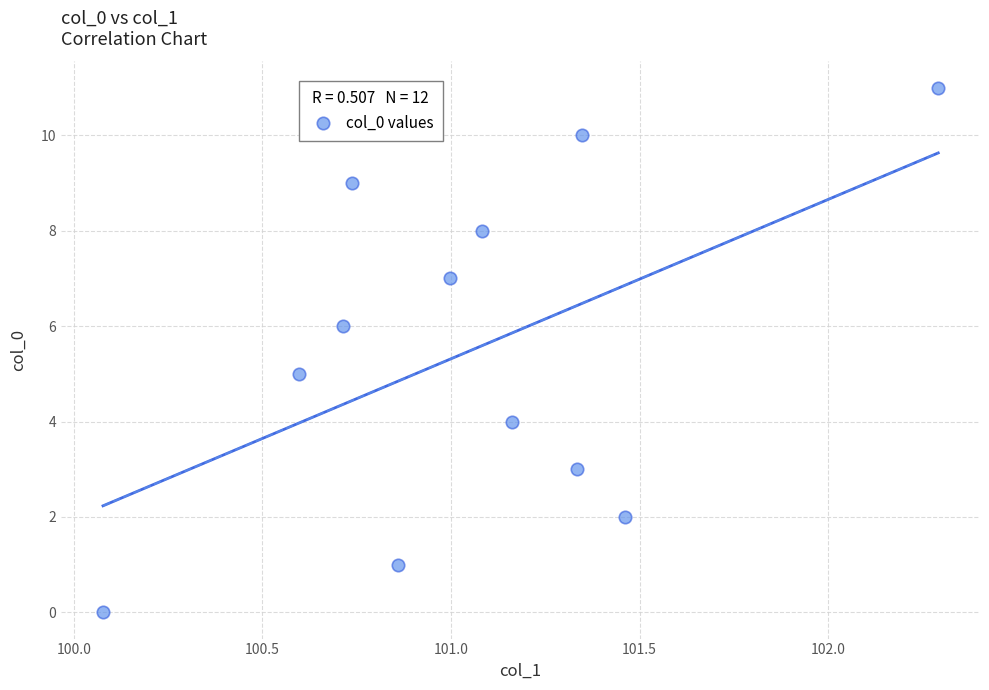

What is the average Y value?

6